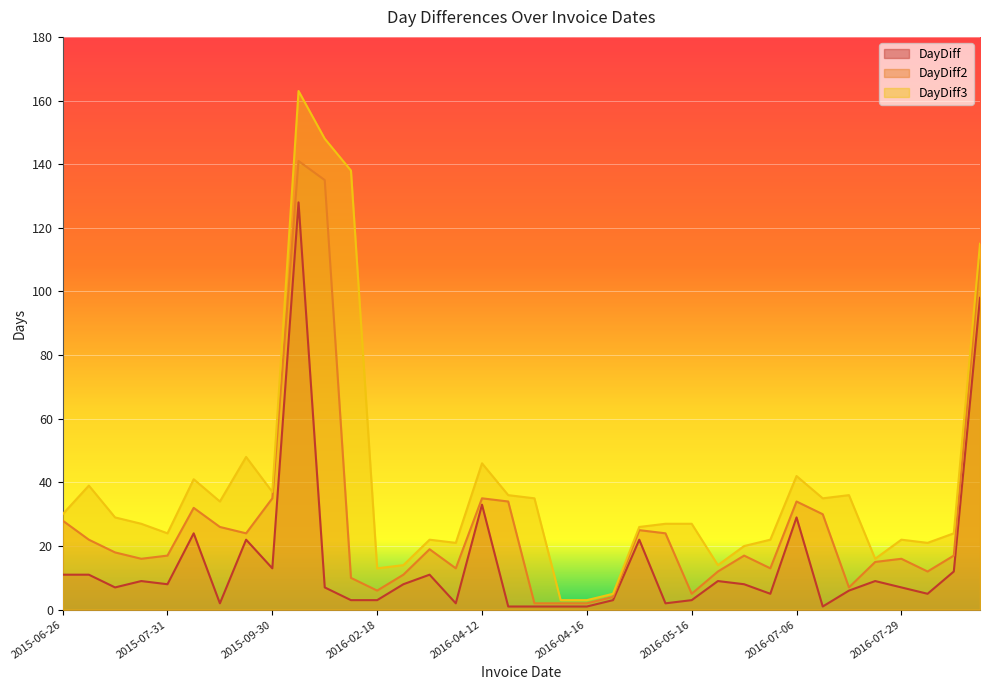

Reading right to left, what are all the values shown in this chart?

DayDiff: 98	12	5	7	9	6	1	29	5	8	9	3	2	22	3	1	1	1	1	33	2	11	8	3	3	7	128	13	22	2	24	8	9	7	11	11
DayDiff2: 110	17	12	16	15	7	30	34	13	17	12	5	24	25	4	2	2	2	34	35	13	19	11	6	10	135	141	35	24	26	32	17	16	18	22	28
DayDiff3: 115	24	21	22	16	36	35	42	22	20	14	27	27	26	5	3	3	35	36	46	21	22	14	13	138	148	163	37	48	34	41	24	27	29	39	30